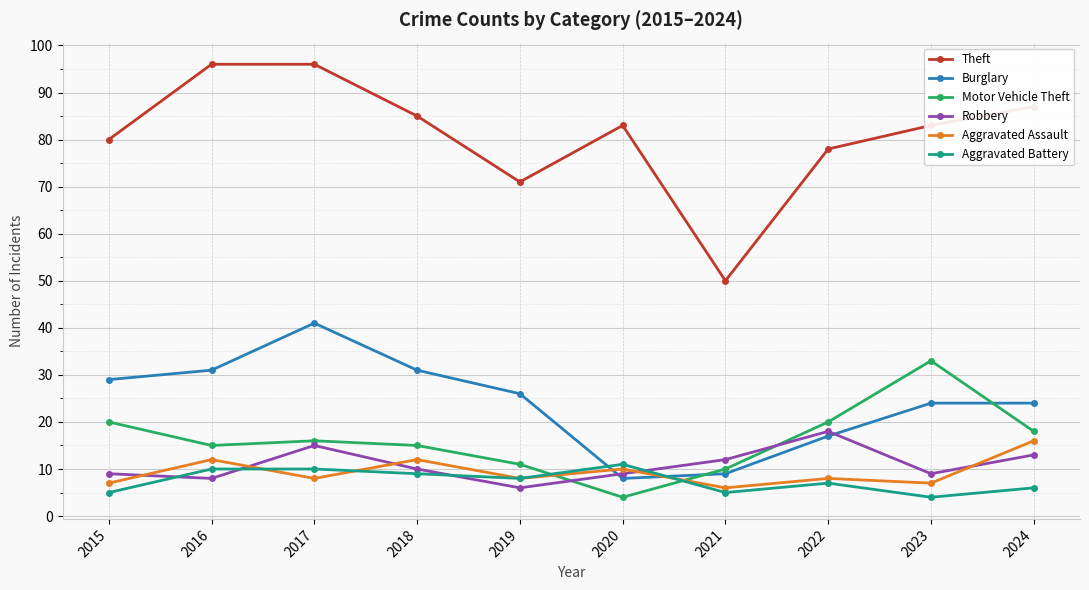

At which category does Theft reach its first local valley?

2019